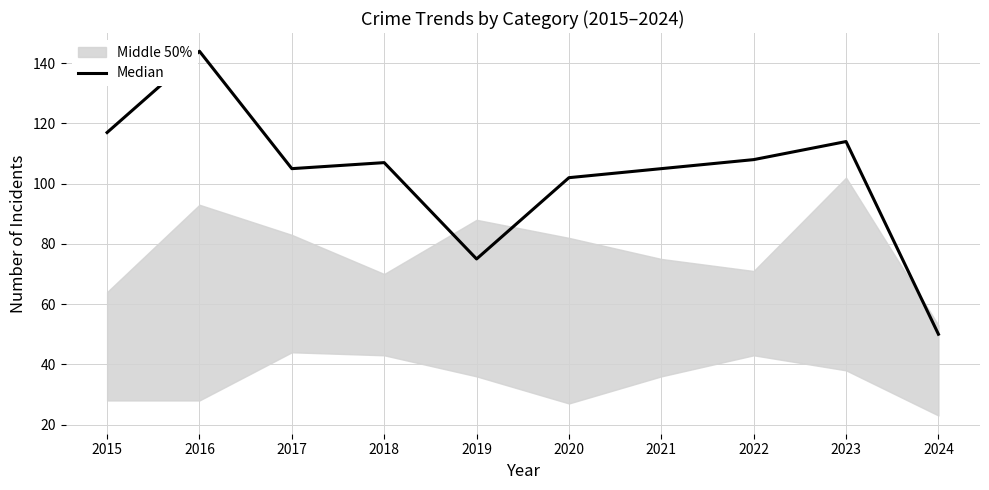

Read the value at 2021.

105